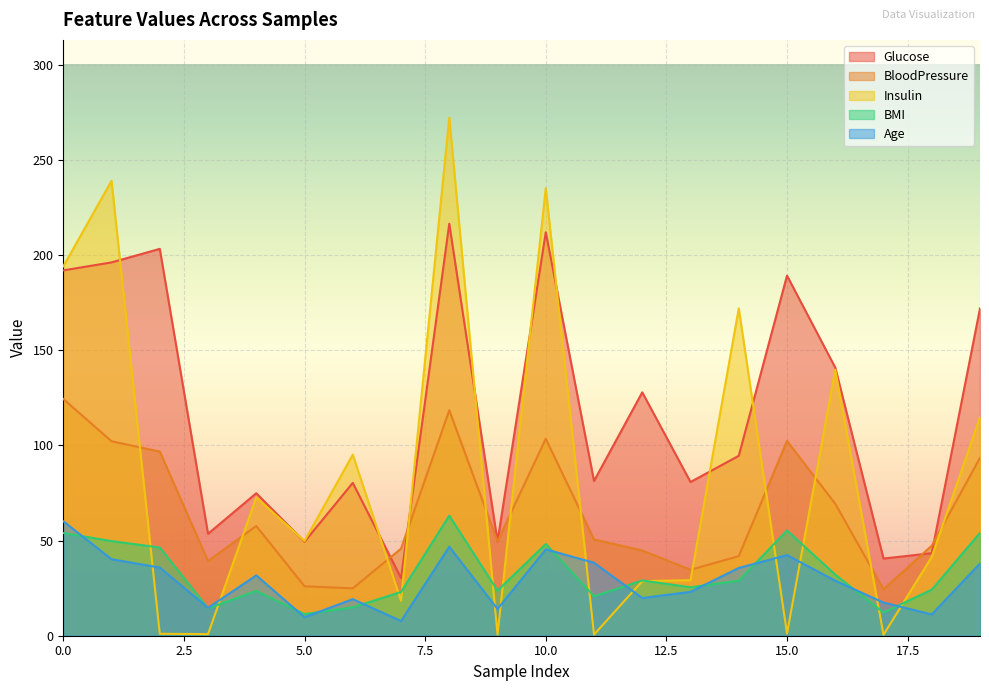

At which category is the sum across all series the highest?

8